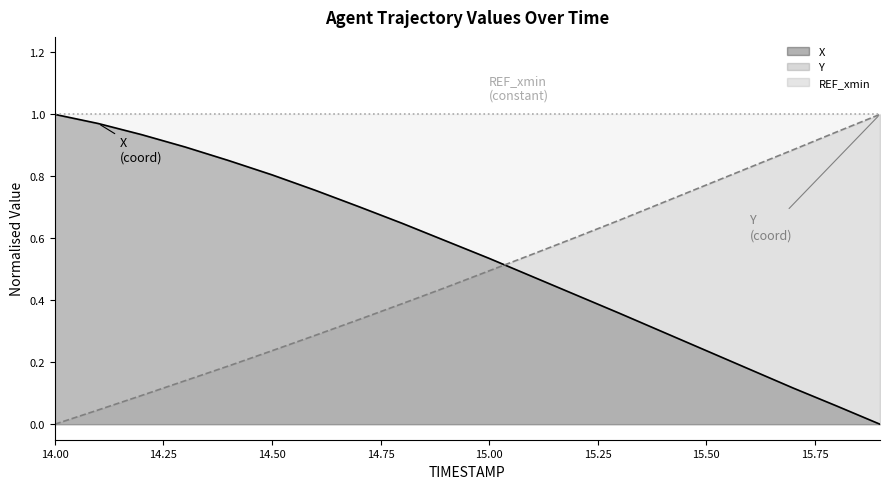

Reading left to right, list all the values displayed in this chart.

X: 14.0=1.0	14.1=1.0	14.2=0.9	14.3=0.9	14.4=0.9	14.5=0.8	14.6=0.8	14.7=0.7	14.8=0.6	14.9=0.6	15.0=0.5	15.1=0.5	15.2=0.4	15.3=0.4	15.4=0.3	15.5=0.2	15.6=0.2	15.7=0.1	15.8=0.1	15.9=0.0
Y: 14.0=0.0	14.1=0.0	14.2=0.1	14.3=0.1	14.4=0.2	14.5=0.2	14.6=0.3	14.7=0.3	14.8=0.4	14.9=0.4	15.0=0.5	15.1=0.5	15.2=0.6	15.3=0.7	15.4=0.7	15.5=0.8	15.6=0.8	15.7=0.9	15.8=0.9	15.9=1.0